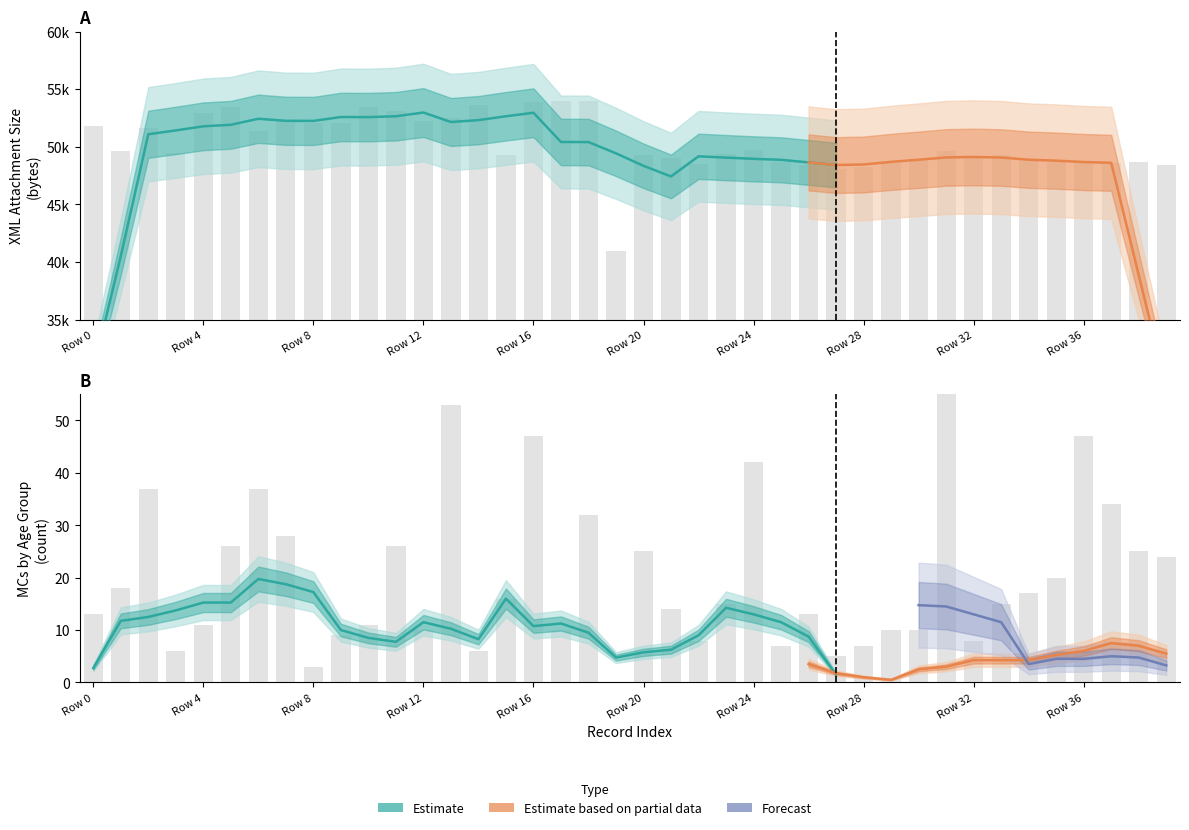

What is the greatest value displayed?

54006